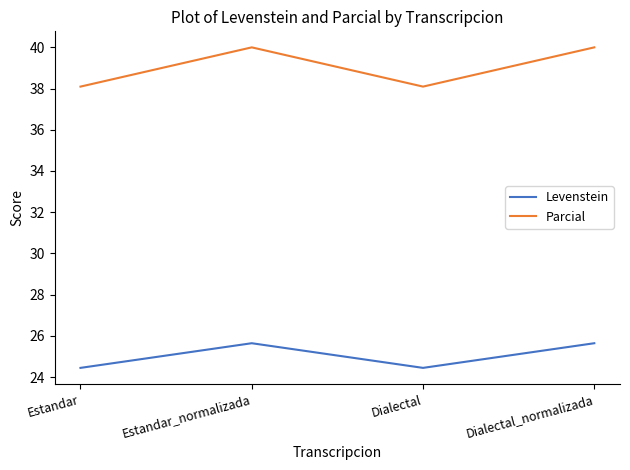

What position from the left is Estandar?

1